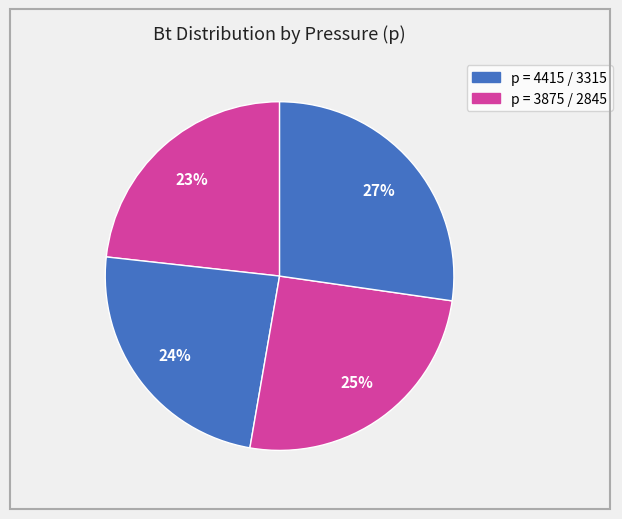

Count the number of slices in the pie.

4